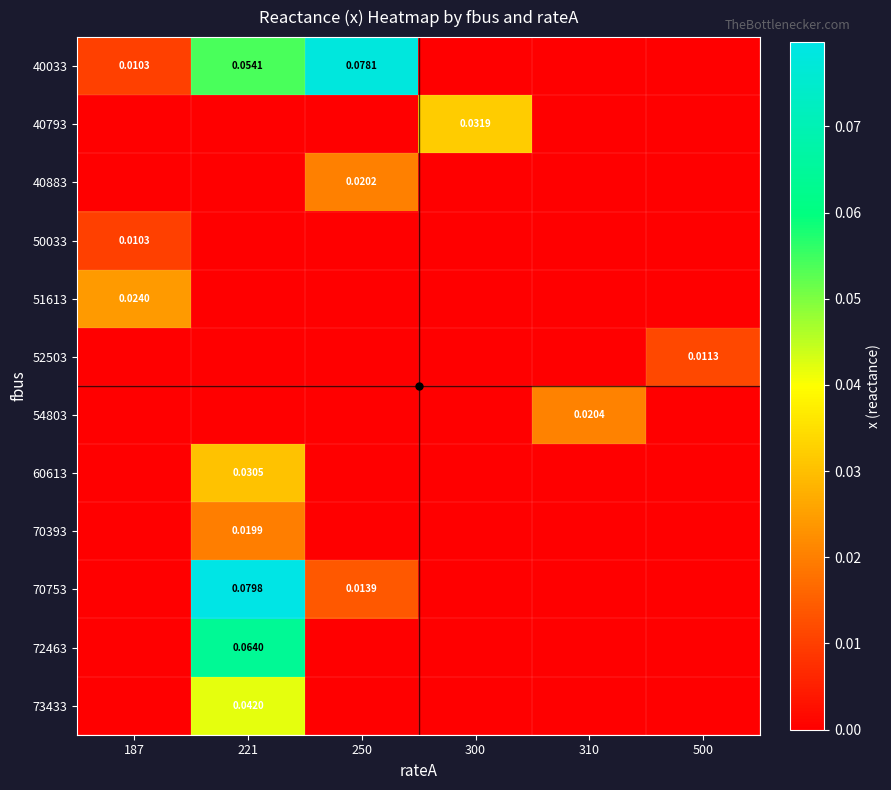

Count the 70753 values in the range 0 to 1.

6